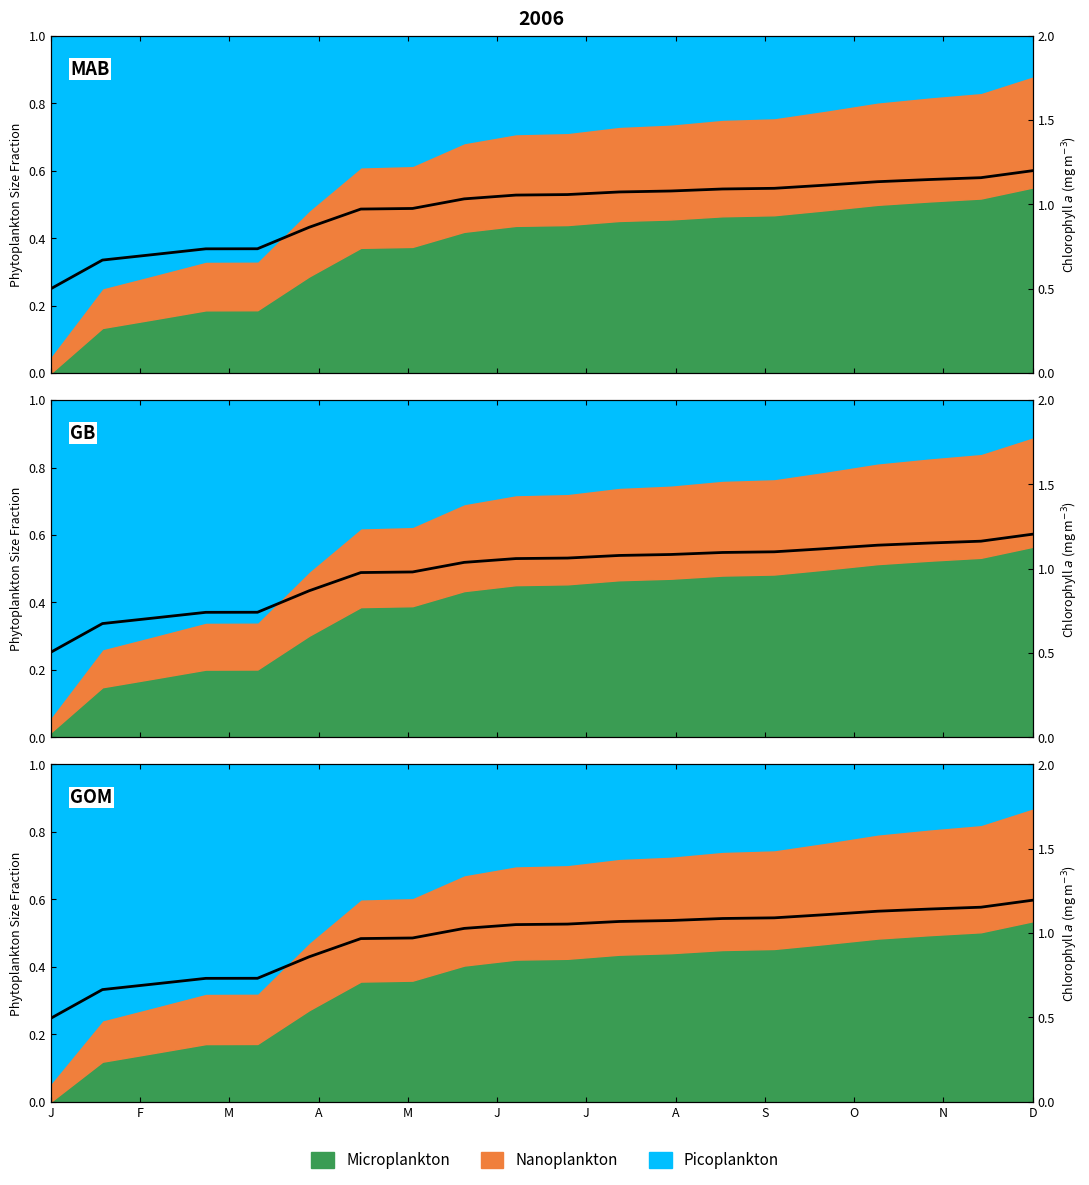

What is the average value?

0.5